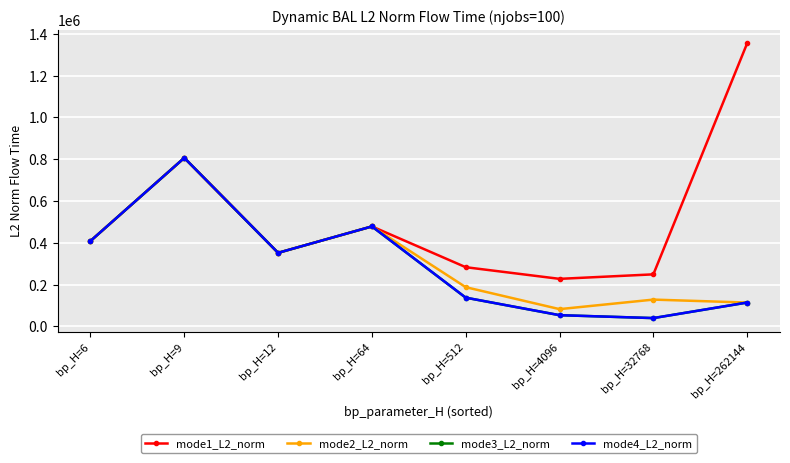

Is it true that mode3_L2_norm equals 156262.9 at bp_H=64?

False